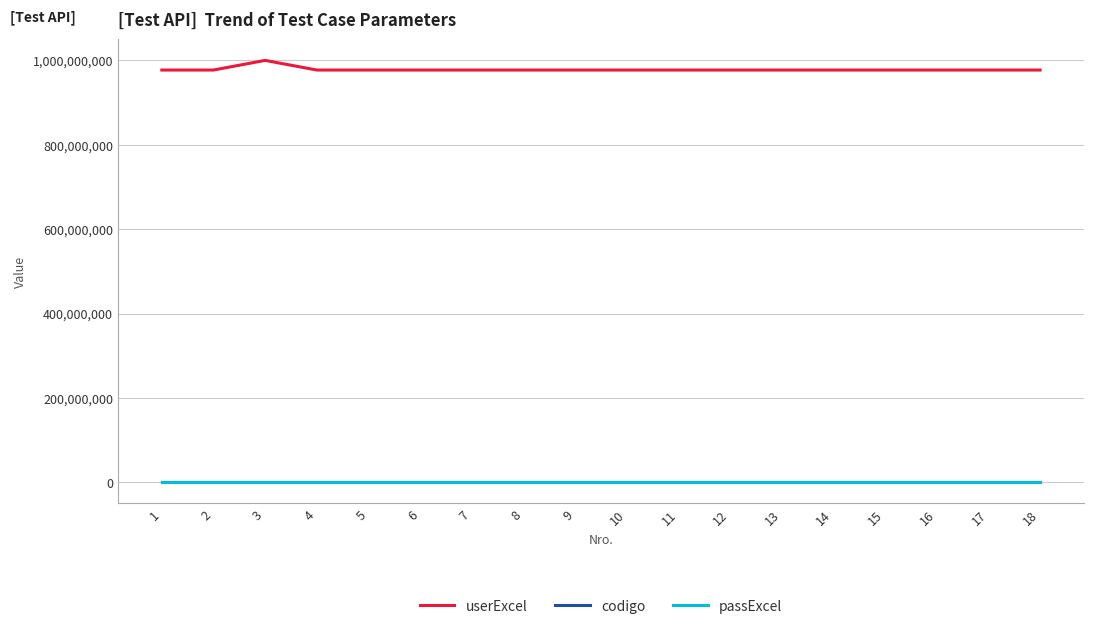

How many lines are shown in the chart?

3